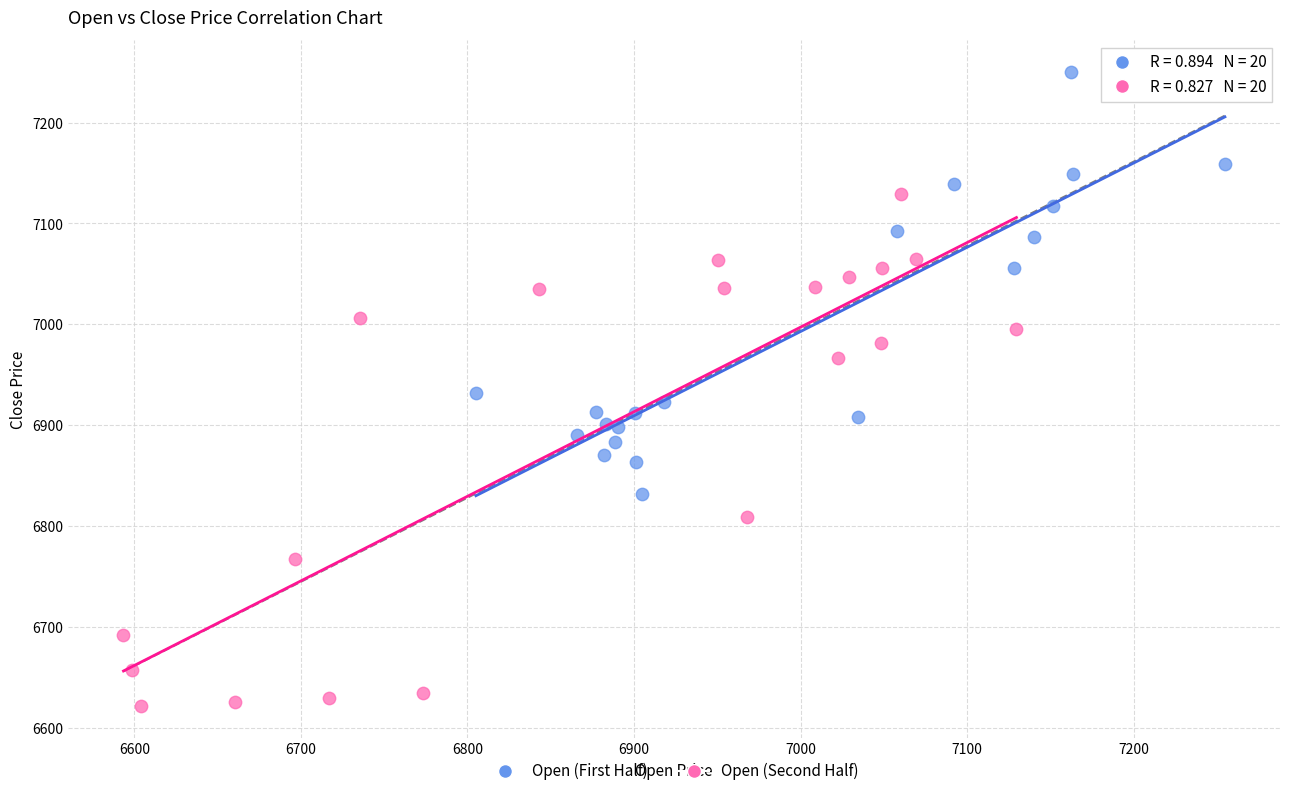

Which series contains the highest Y value?

Open (First Half)